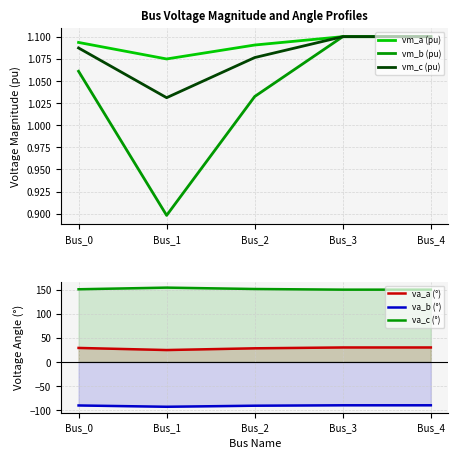

What is the maximum value shown in the chart?

154.2